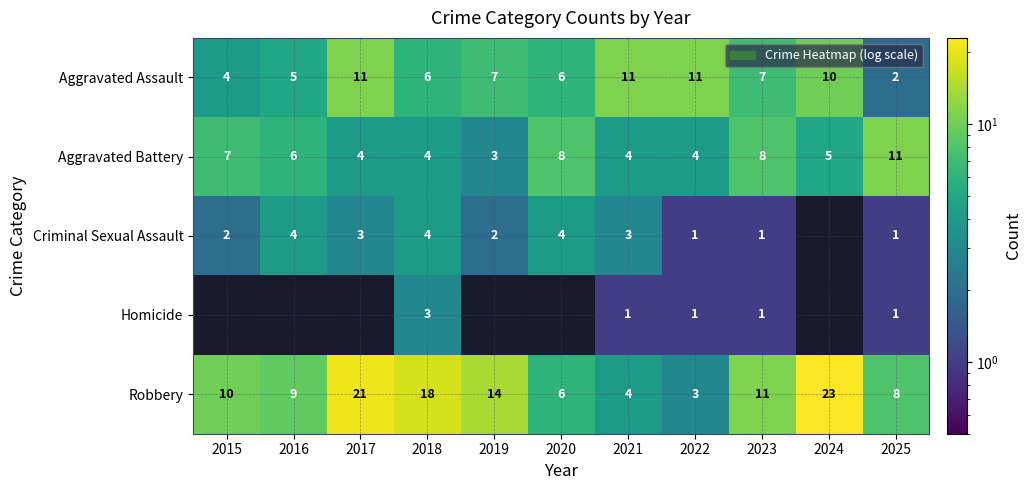

What is the difference between the maximum and minimum values in the Robbery series?

20